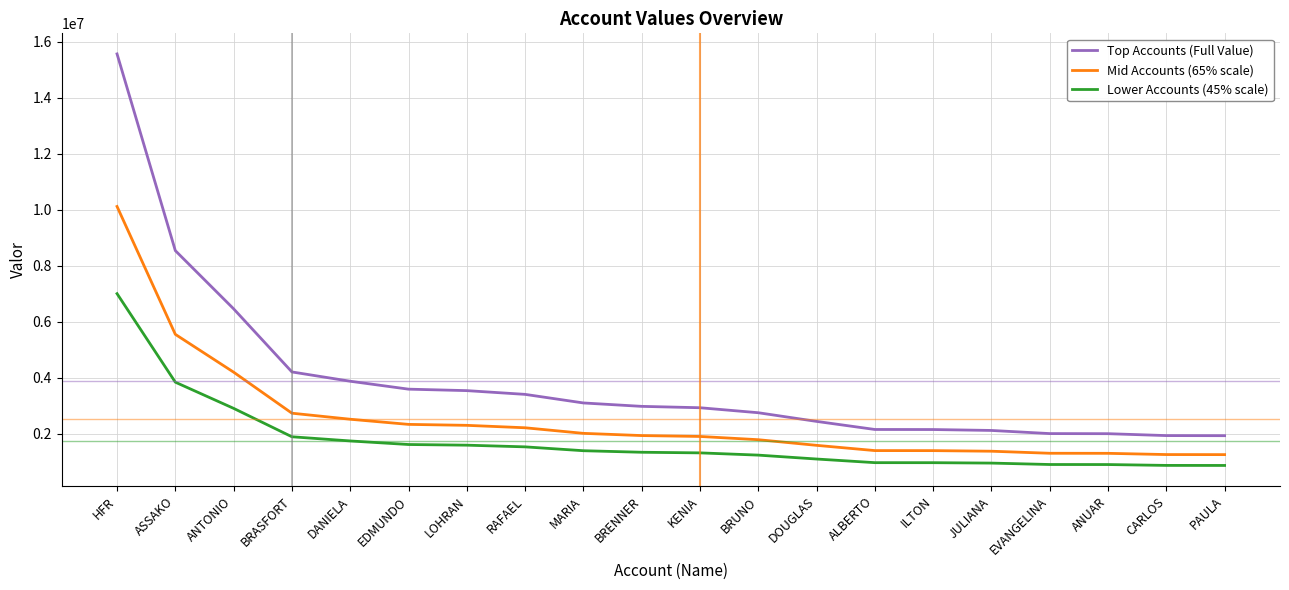

What is the sum of the Lower Accounts (45% scale) values at MARIA and ASSAKO?

5241523.4